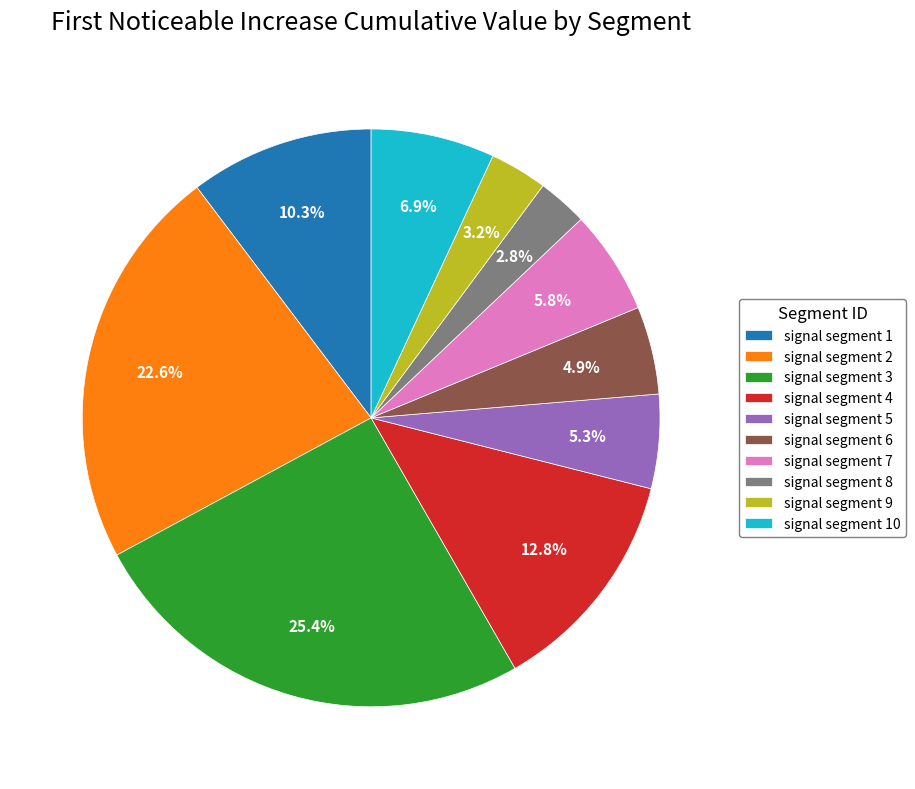

Is there any slice that represents more than half of the pie?

No